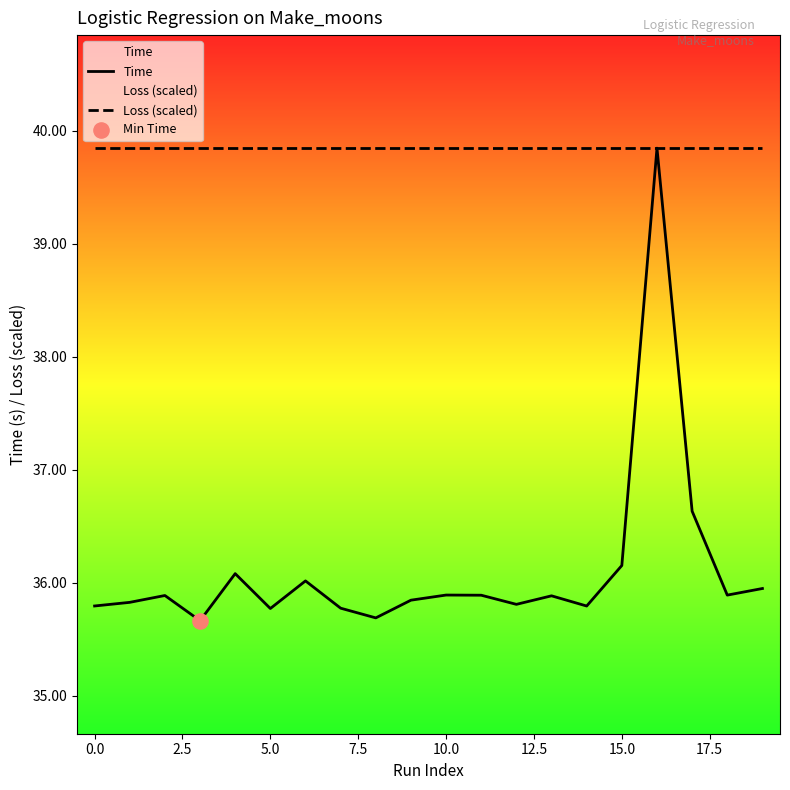

Which series reaches the minimum Y coordinate?

Time